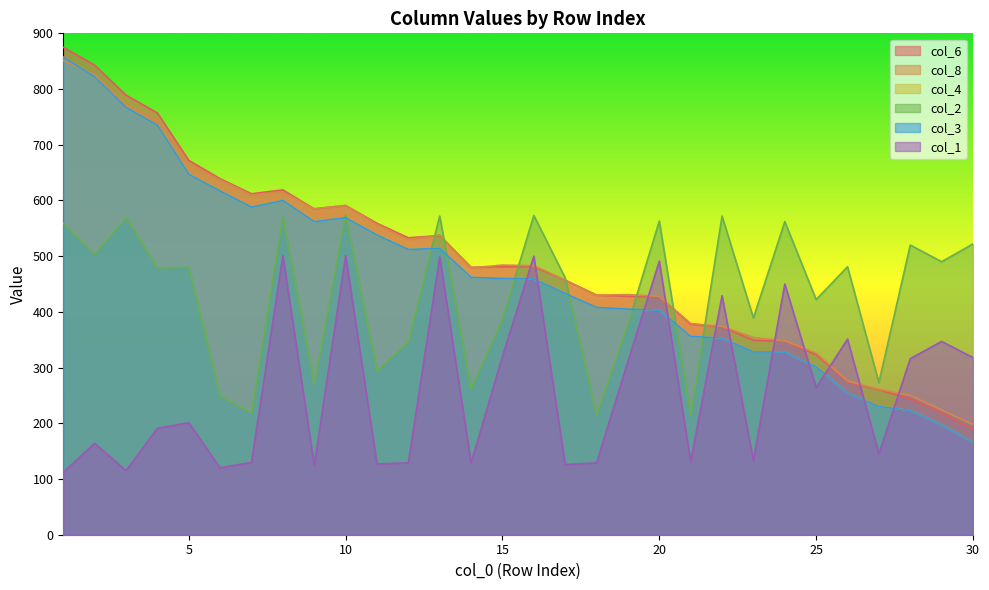

How many lines are shown in the chart?

6